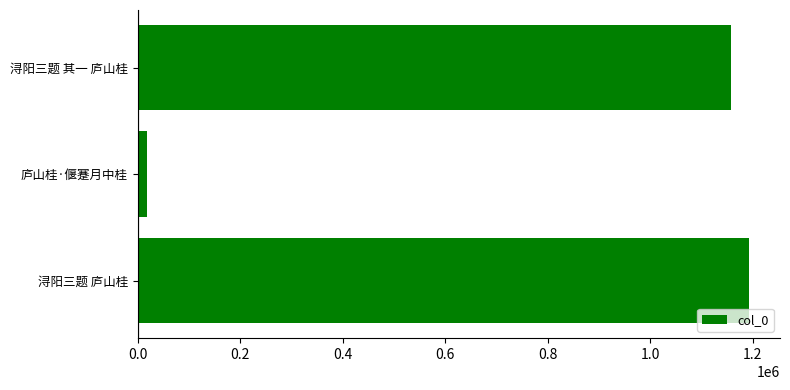

Reading bottom to top, extract all data points from this chart.

1193920	17335	1157434